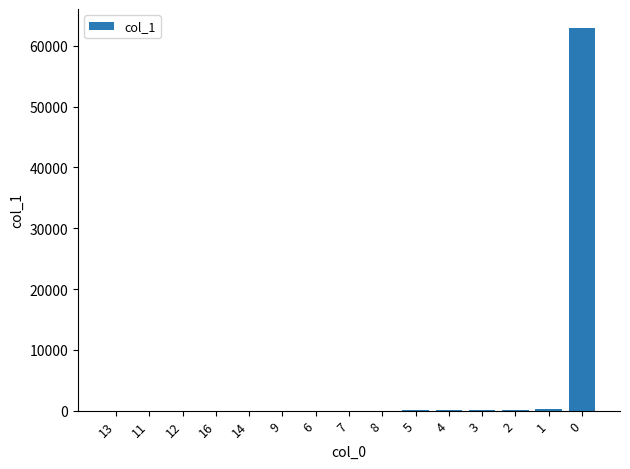

What is the maximum value shown in the chart?

62905